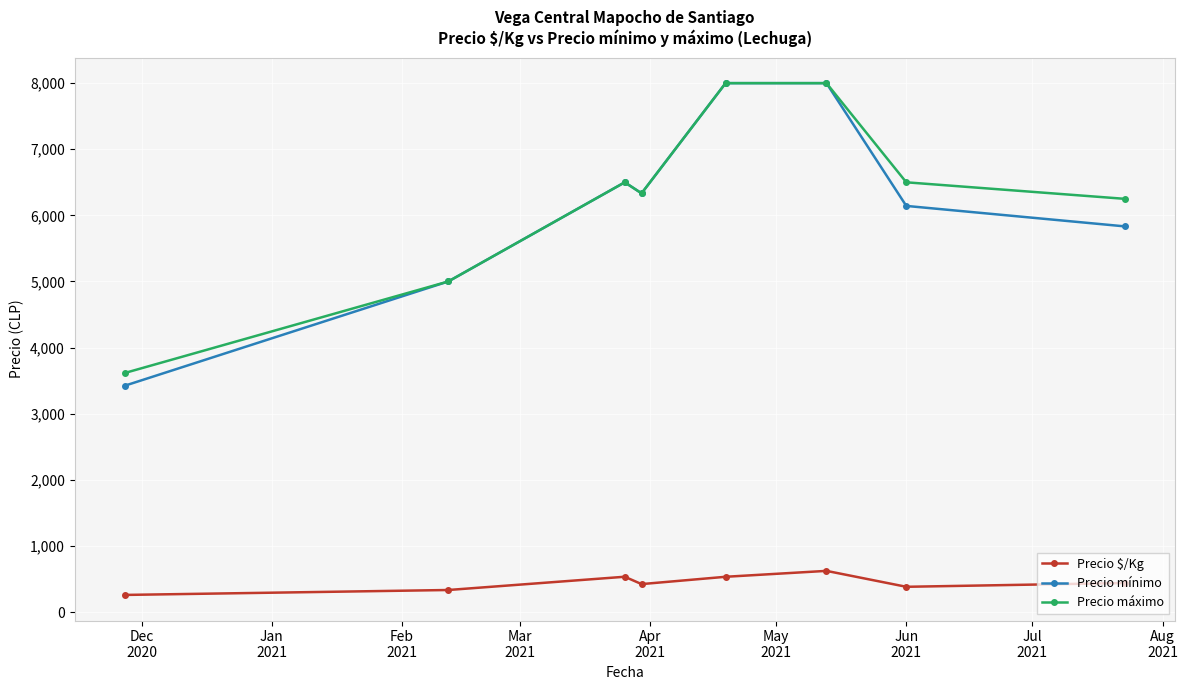

What is the value of the Precio máximo point at the 8th from the left?

6250.0